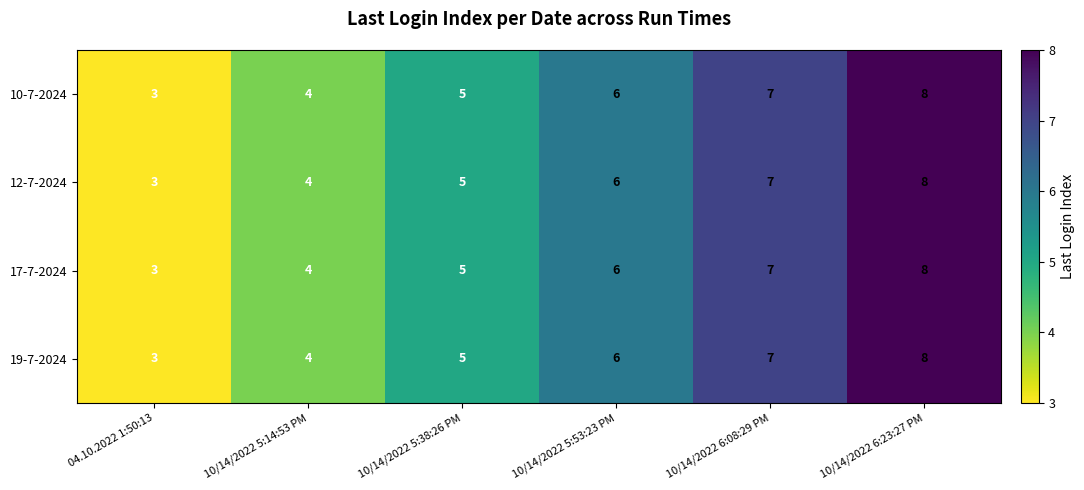

Reading left to right, what are all the values shown in this chart?

10-7-2024: 3	4	5	6	7	8
12-7-2024: 3	4	5	6	7	8
17-7-2024: 3	4	5	6	7	8
19-7-2024: 3	4	5	6	7	8